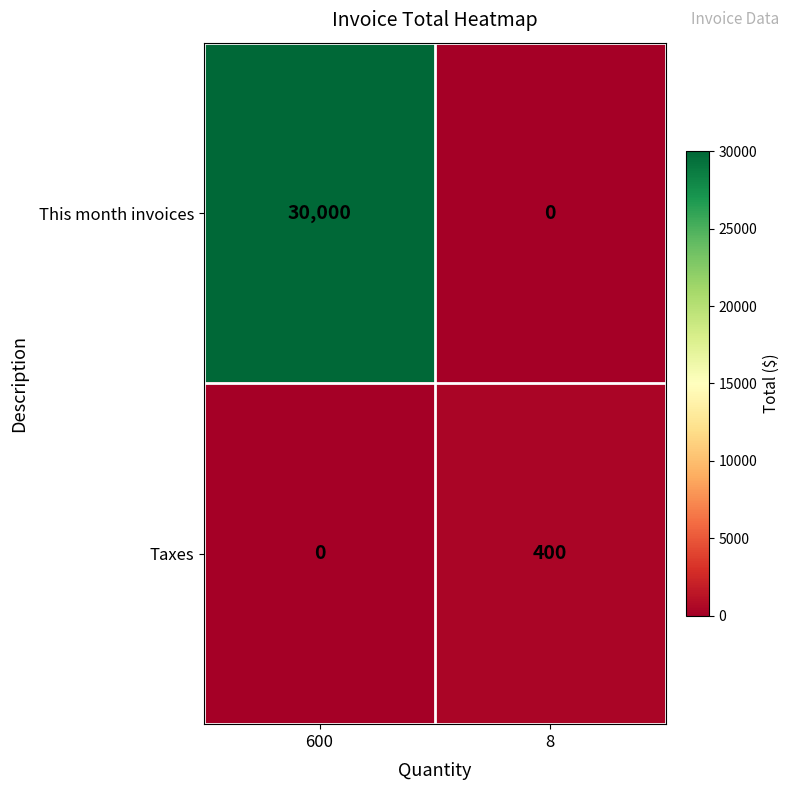

What is the total value across all series at 8?

400